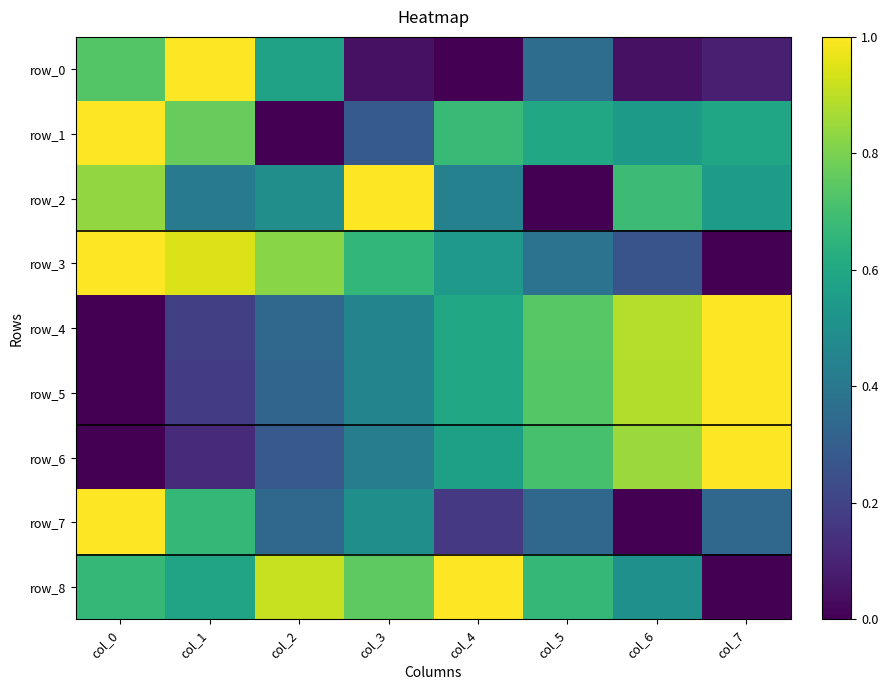

Reading right to left, what are all the values shown in this chart?

row_0: col_7=0.1	col_6=0.0	col_5=0.4	col_4=0.0	col_3=0.0	col_2=0.6	col_1=1.0	col_0=0.7
row_1: col_7=0.6	col_6=0.5	col_5=0.6	col_4=0.7	col_3=0.3	col_2=0.0	col_1=0.8	col_0=1.0
row_2: col_7=0.6	col_6=0.7	col_5=0.0	col_4=0.4	col_3=1.0	col_2=0.5	col_1=0.4	col_0=0.8
row_3: col_7=0.0	col_6=0.3	col_5=0.4	col_4=0.5	col_3=0.7	col_2=0.8	col_1=0.9	col_0=1.0
row_4: col_7=1.0	col_6=0.9	col_5=0.7	col_4=0.6	col_3=0.5	col_2=0.3	col_1=0.2	col_0=0.0
row_5: col_7=1.0	col_6=0.9	col_5=0.7	col_4=0.6	col_3=0.5	col_2=0.3	col_1=0.2	col_0=0.0
row_6: col_7=1.0	col_6=0.8	col_5=0.7	col_4=0.6	col_3=0.4	col_2=0.3	col_1=0.1	col_0=0.0
row_7: col_7=0.3	col_6=0.0	col_5=0.3	col_4=0.2	col_3=0.5	col_2=0.3	col_1=0.7	col_0=1.0
row_8: col_7=0.0	col_6=0.5	col_5=0.7	col_4=1.0	col_3=0.8	col_2=0.9	col_1=0.6	col_0=0.7